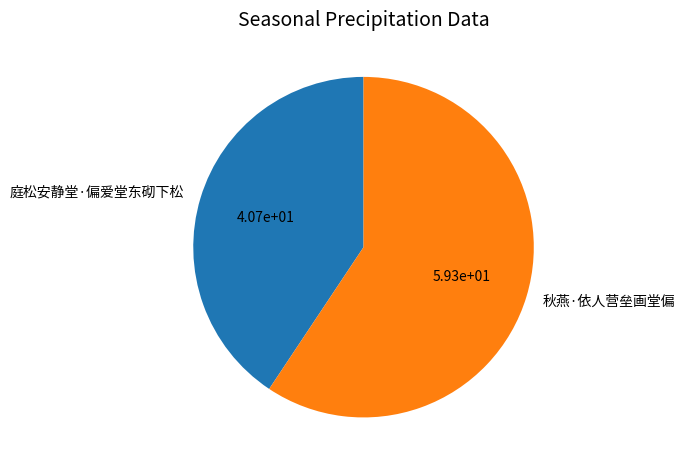

What is the majority slice?

秋燕·依人营垒画堂偏